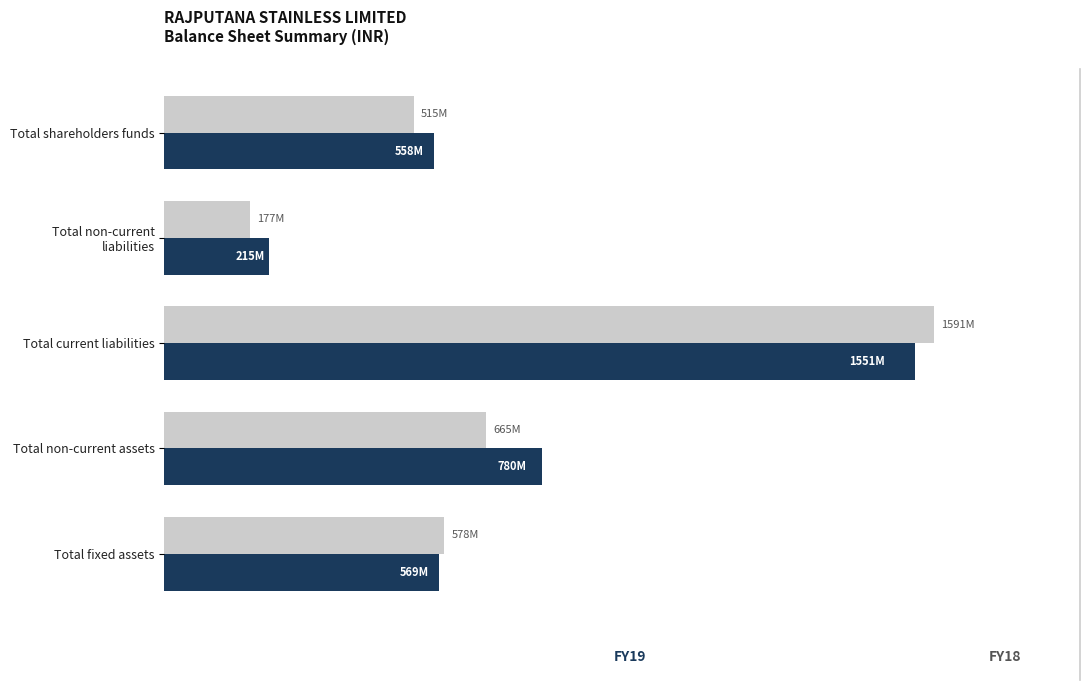

At which category is the sum across all series the highest?

Total current liabilities